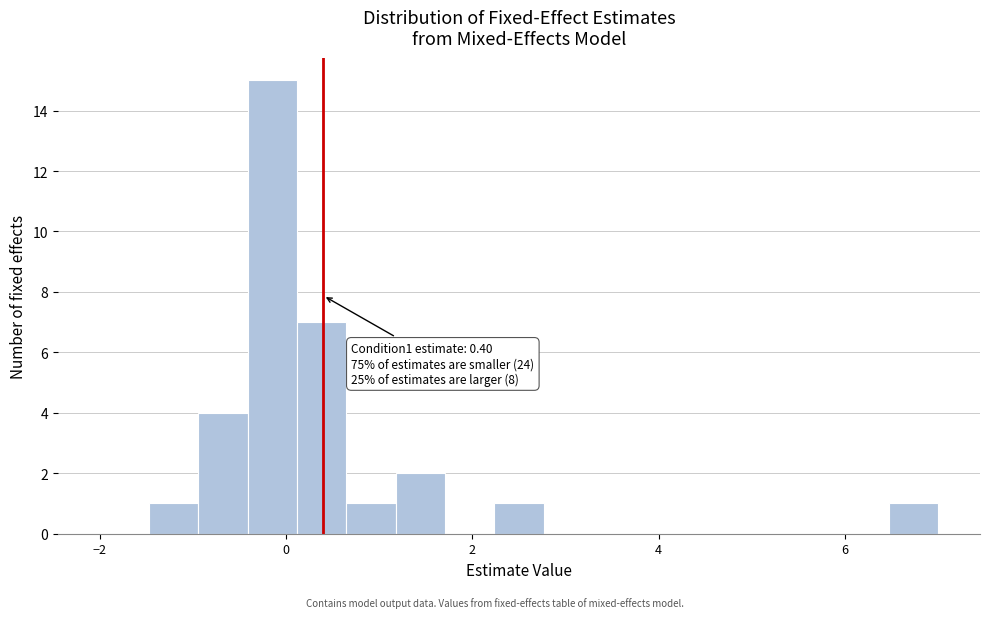

Around what value on the x-axis is the tallest bar? Give the approximate position of its centre, as read against the axis.

-0.2